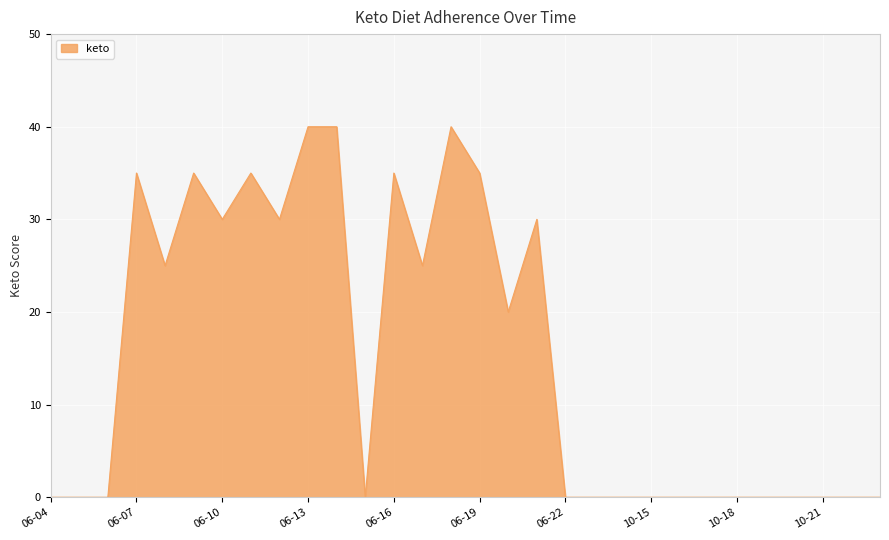

What is the difference between the second highest and second lowest values?

40